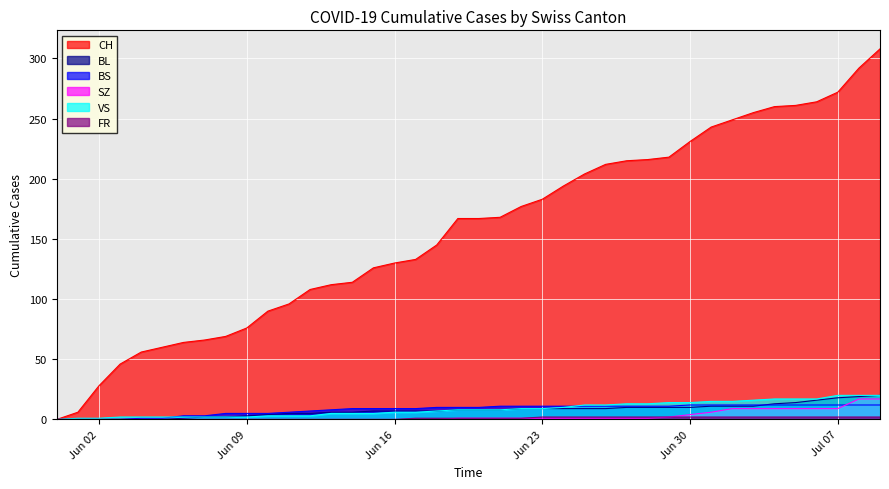

Which category has the lowest value in the CH series?

2020-05-31